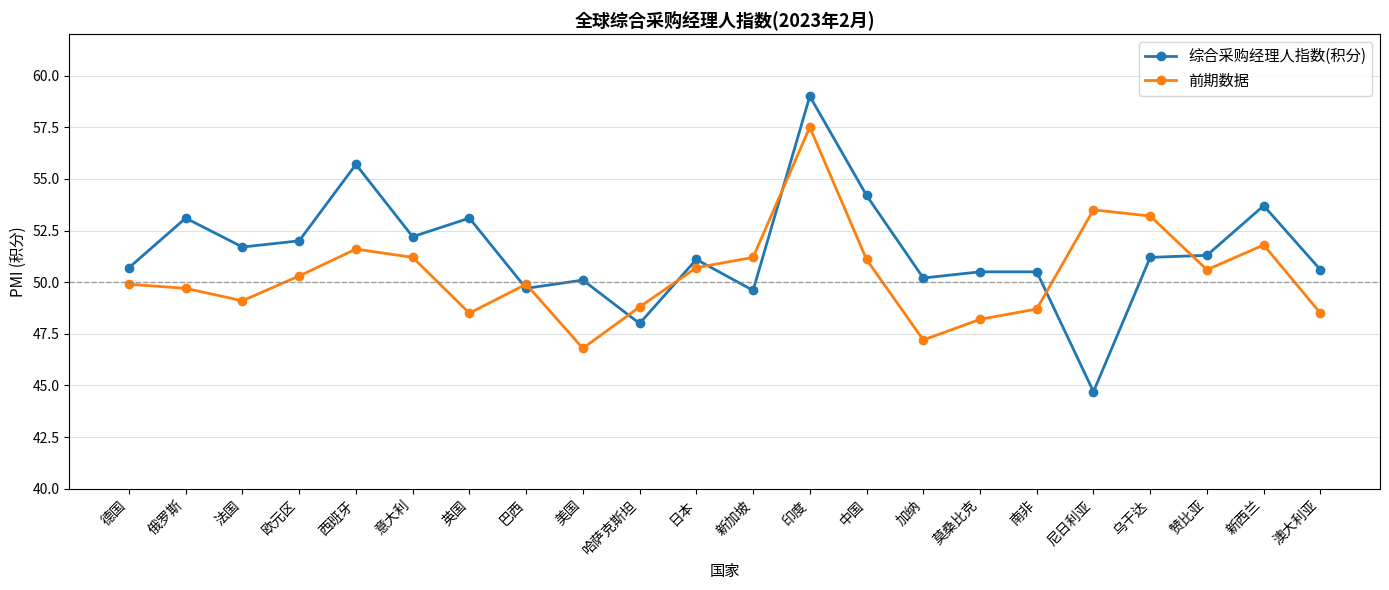

What is the difference between the 前期数据 values at 新加坡 and 中国?

0.1